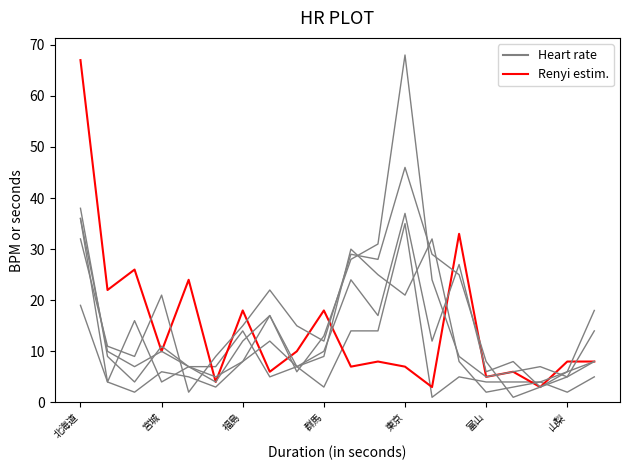

How many lines are shown in the chart?

6